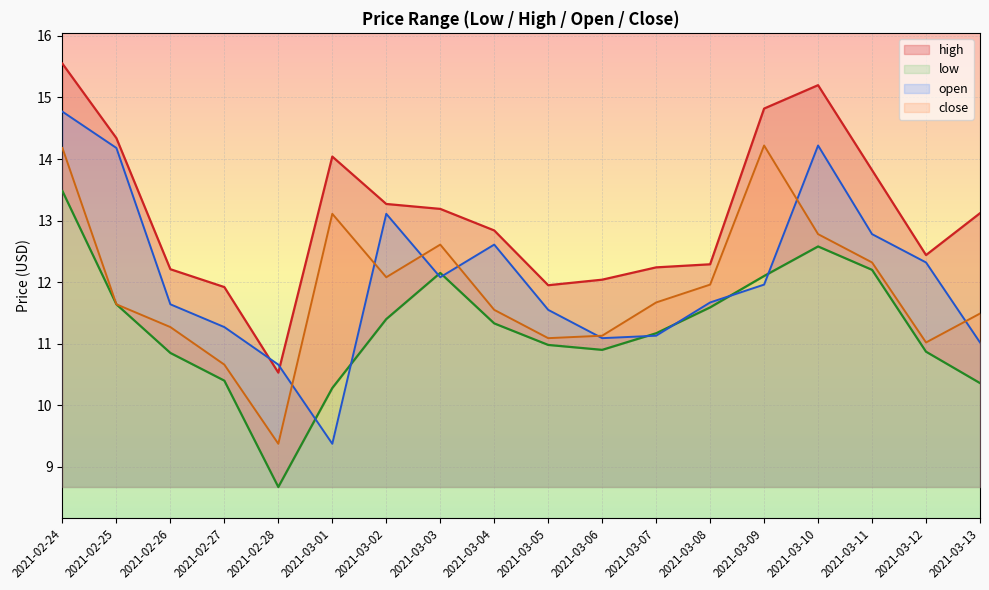

Rank the categories by close value from highest to lowest.

2021-03-09, 2021-02-24, 2021-03-01, 2021-03-10, 2021-03-03, 2021-03-11, 2021-03-02, 2021-03-08, 2021-03-07, 2021-02-25, 2021-03-04, 2021-03-13, 2021-02-26, 2021-03-06, 2021-03-05, 2021-03-12, 2021-02-27, 2021-02-28